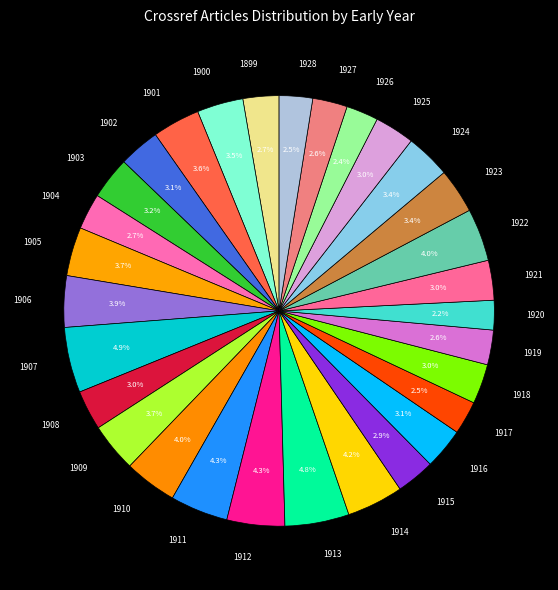

To the nearest percent, what percentage of the pie is 1926?

2%